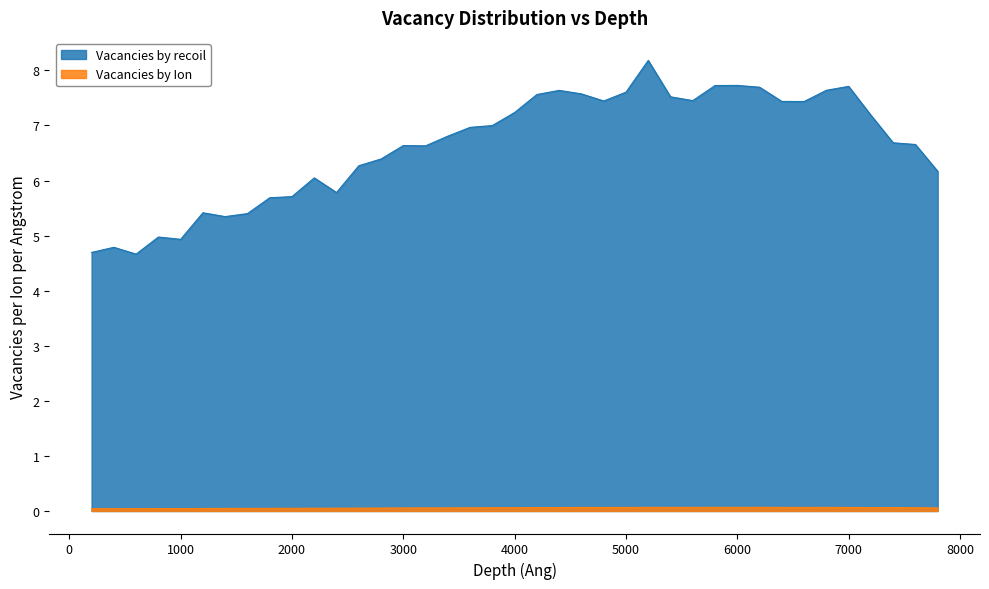

Rank the categories by Vacancies by recoil value from lowest to highest.

600.01, 200.01, 400.01, 1000.01, 800.01, 1400.01, 1600.01, 1200.01, 1800.01, 2000.01, 2400.01, 2200.01, 7800.01, 2600.01, 2800.01, 3200.01, 3000.01, 7600.01, 7400.01, 3400.01, 3600.01, 3800.01, 7200.01, 4000.01, 6600.01, 6400.01, 4800.01, 5600.01, 5400.01, 4200.01, 4600.01, 5000.01, 4400.01, 6800.01, 6200.01, 7000.01, 5800.01, 6000.01, 5200.01